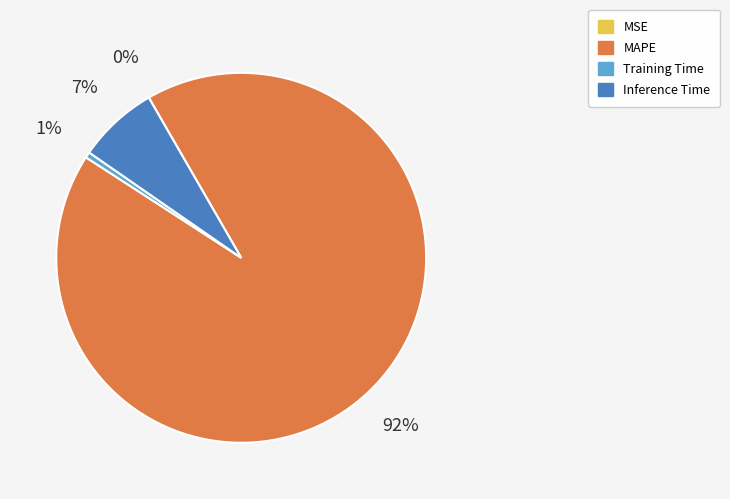

What is the largest slice in the pie chart?

MAPE